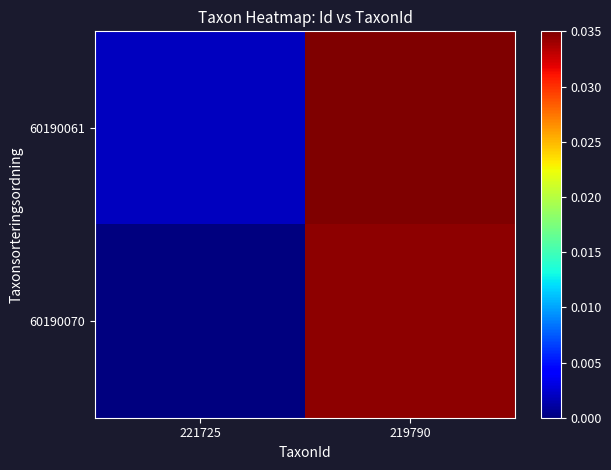

Rank the series by their average value, from highest to lowest.

60190061, 60190070